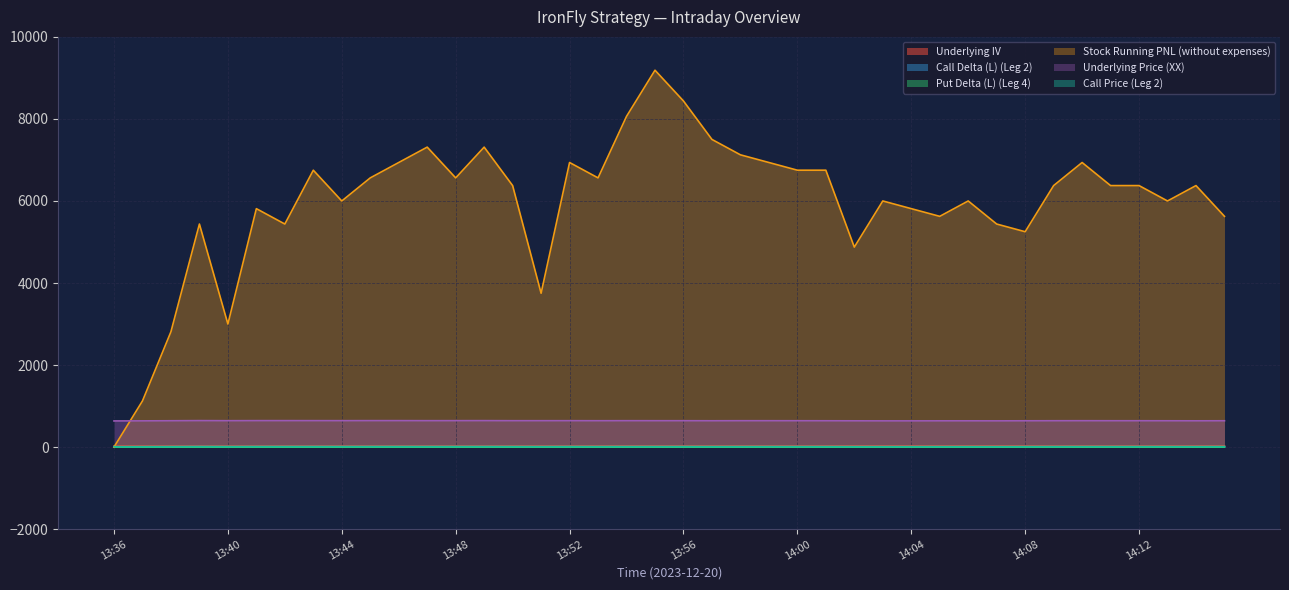

What is the total value across all series at 13:44?

6687.5